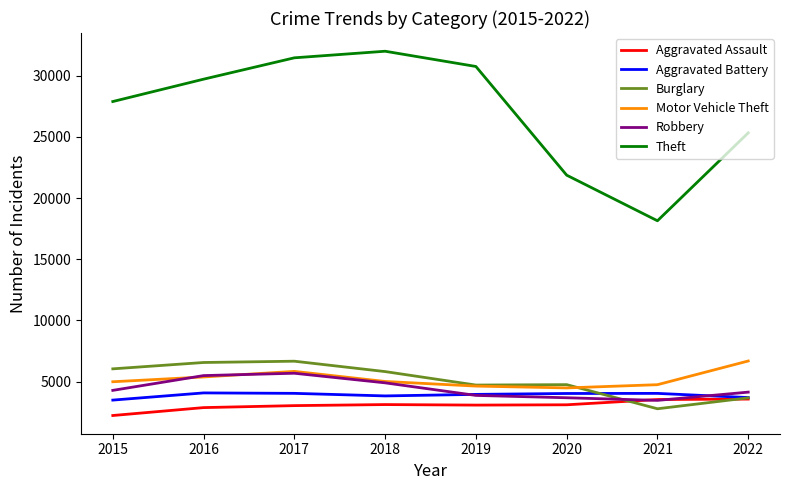

Between 2019 and 2021, which series saw the biggest shift?

Theft